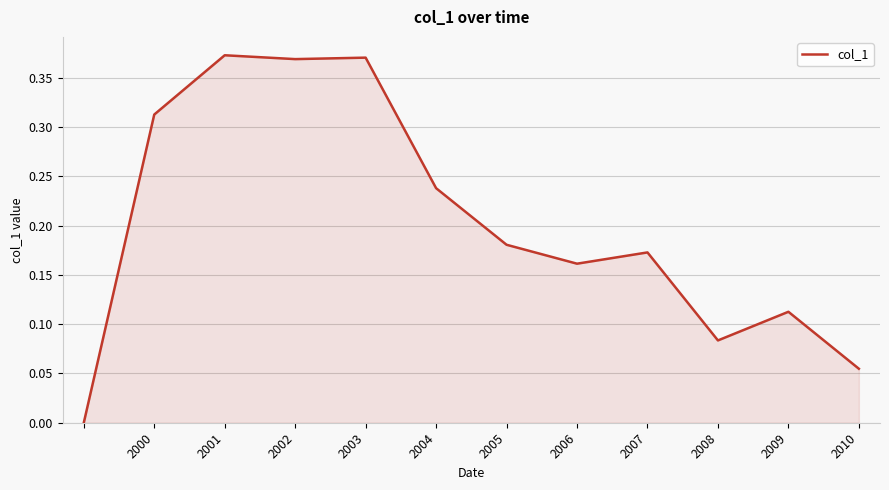

Reading right to left, list all the values displayed in this chart.

0.1	0.1	0.1	0.2	0.2	0.2	0.2	0.4	0.4	0.4	0.3	0.0